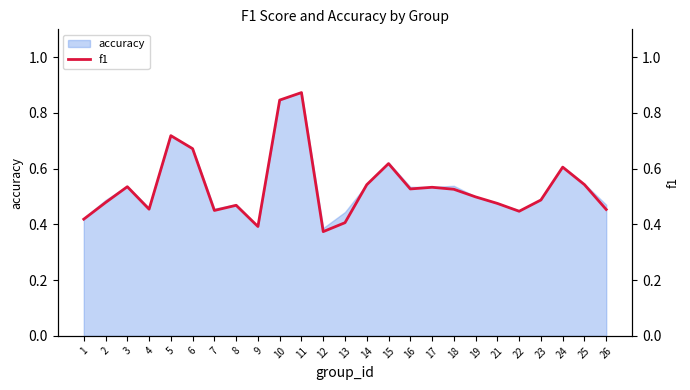

True or false: the data shows 0.5 at 7.

True